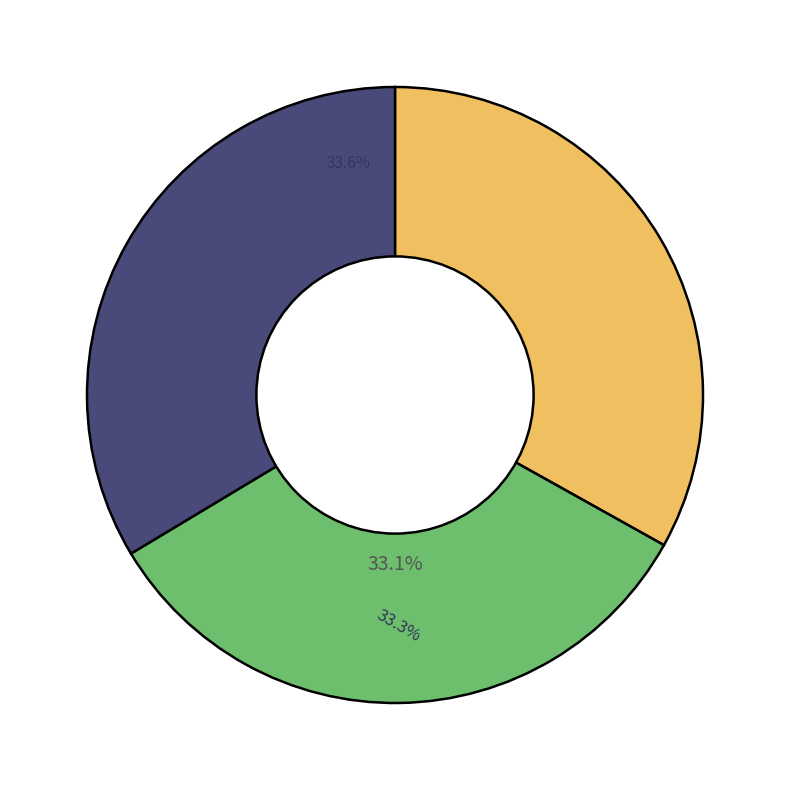

Is there a majority slice in this chart?

No